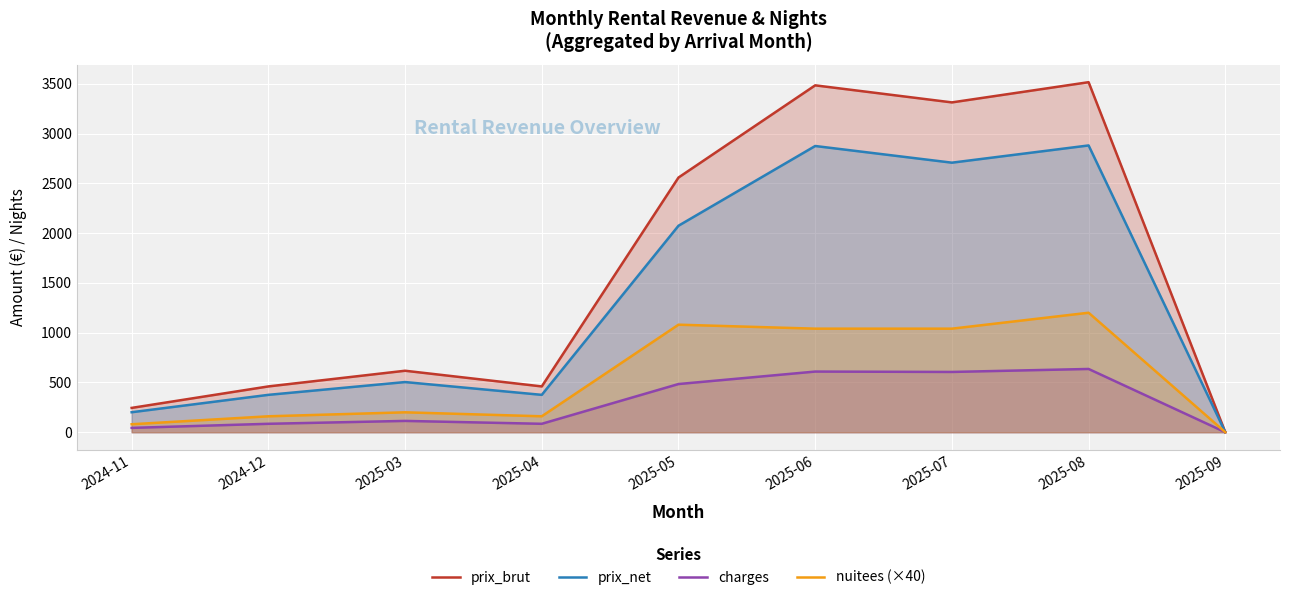

Which category has the lowest value in the charges series?

2025-09